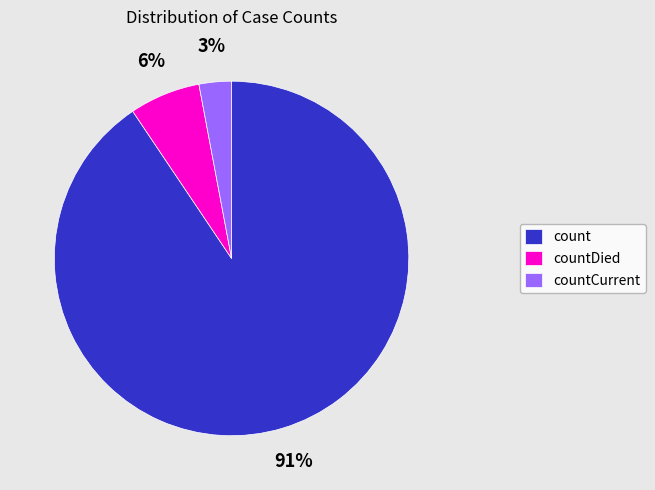

Is it true that countDied is 19% of the pie?

False